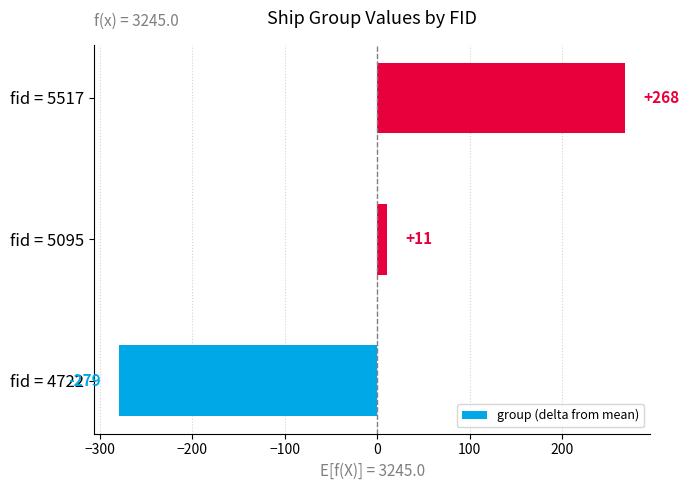

What is the change in value from fid = 4722 to fid = 5517?

+547